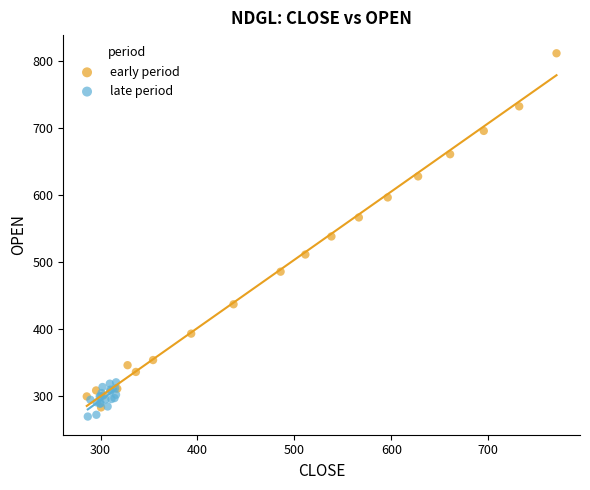

Which series reaches the maximum Y coordinate?

early period